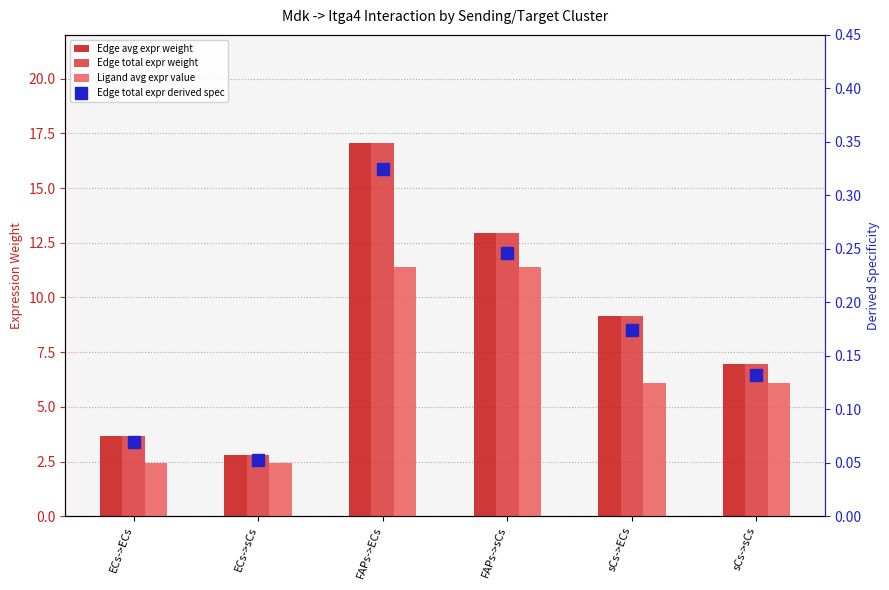

Which category has the lowest value in the Edge total expression weight series?

ECs->sCs